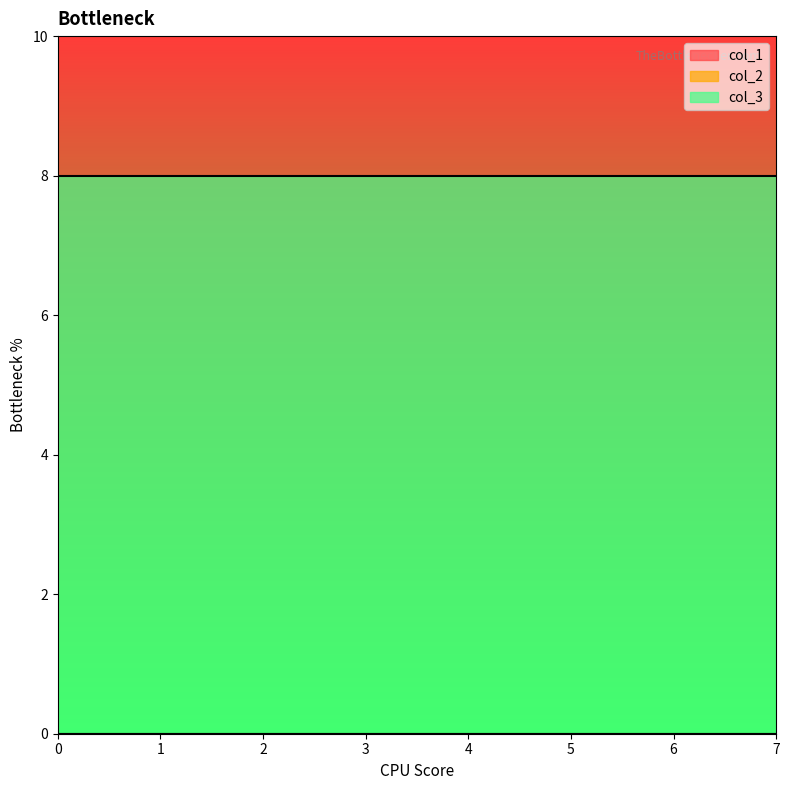

How many distinct data groups are displayed?

3